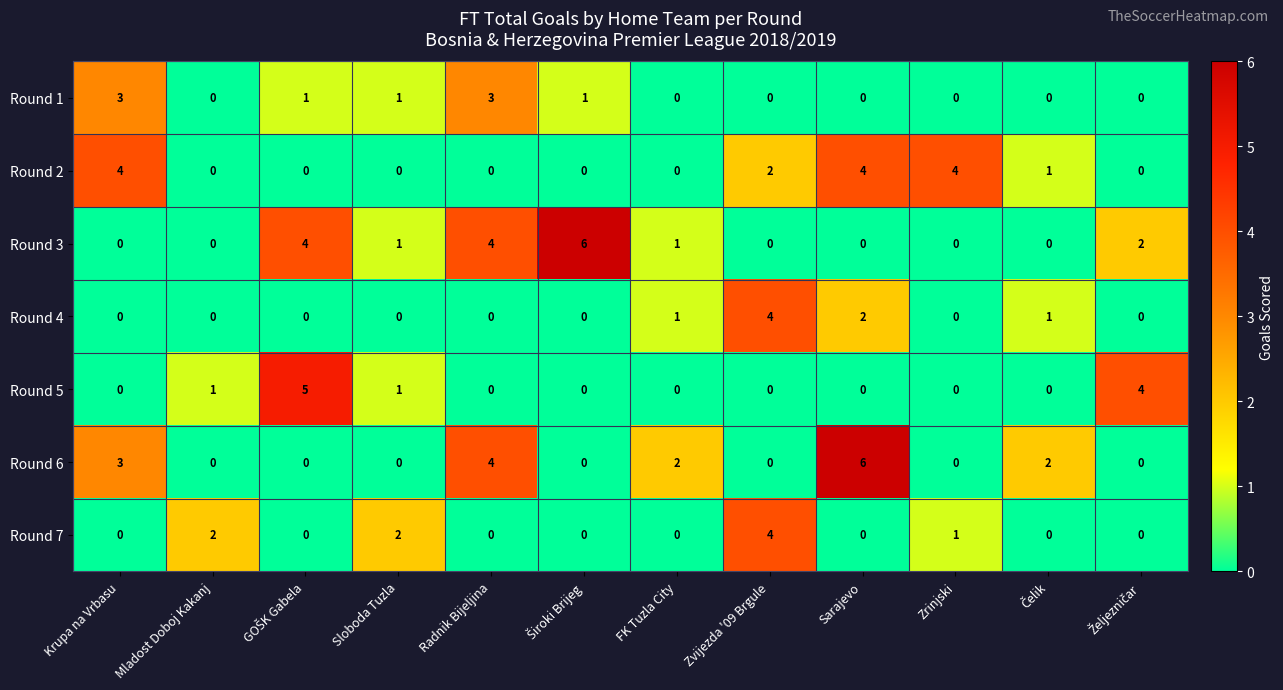

Is it true that Round 2 equals 4 at Krupa na Vrbasu?

True